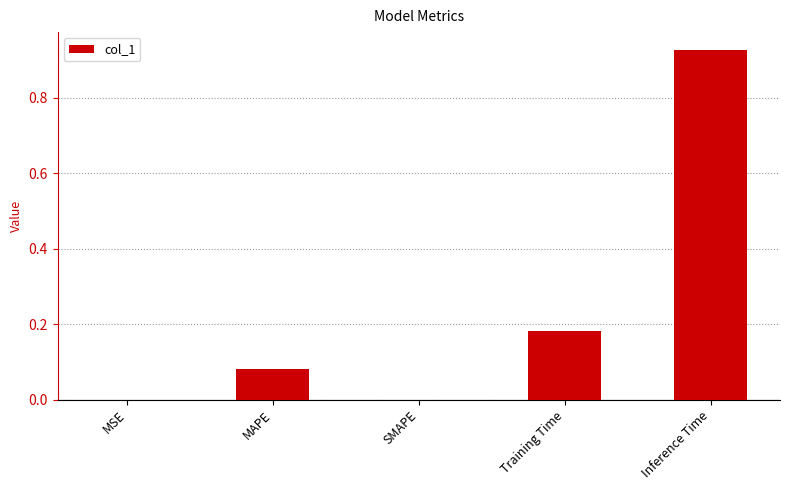

Count the number of categories in the chart.

5